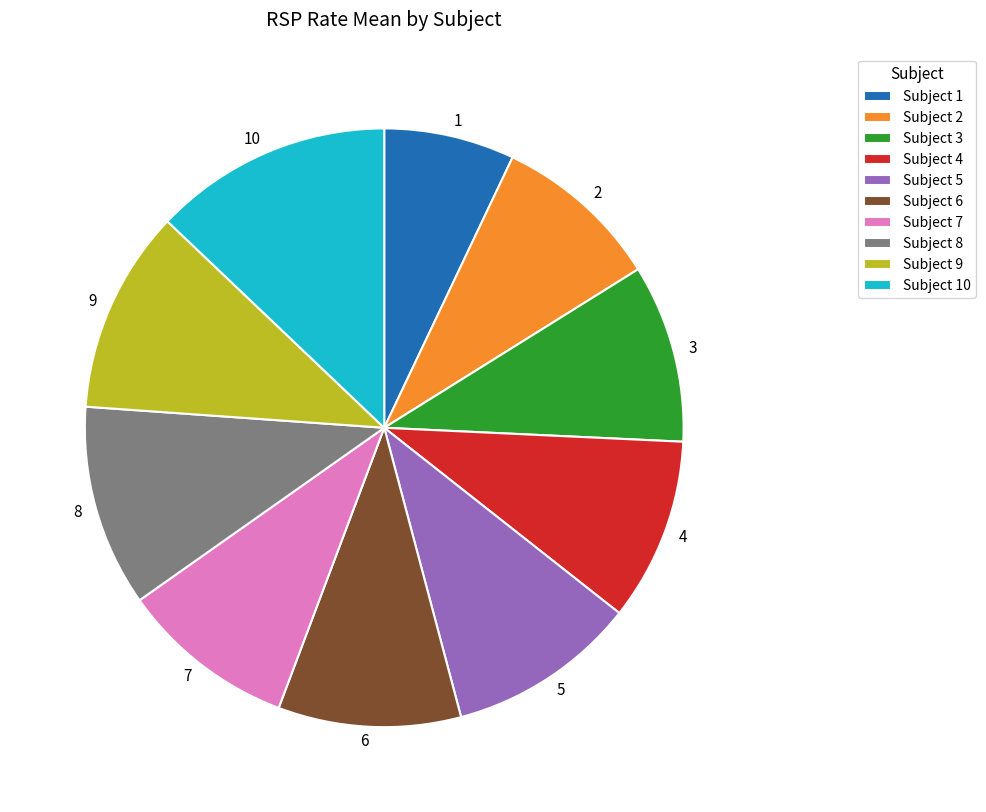

Is there a majority slice in this chart?

No